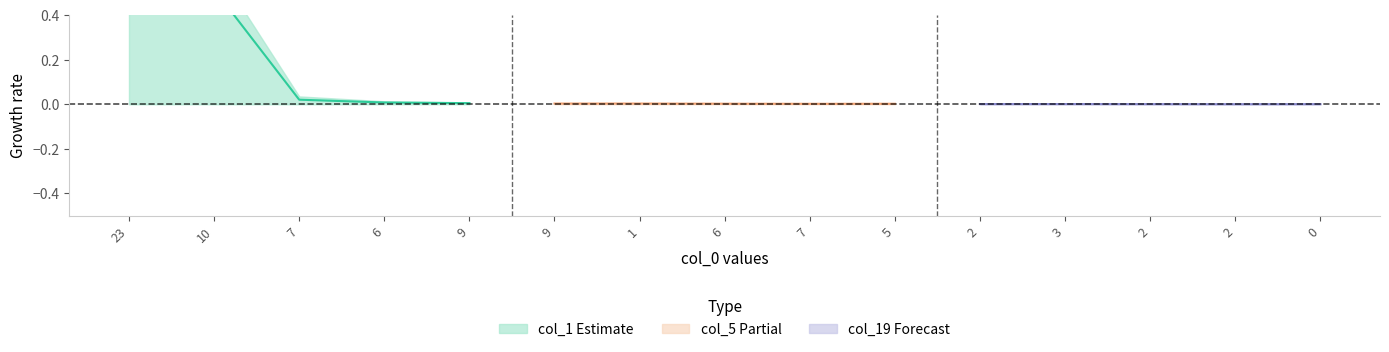

Is the value of col_19 Forecast center at 23 greater than the value of col_1 Estimate center at 6?

No